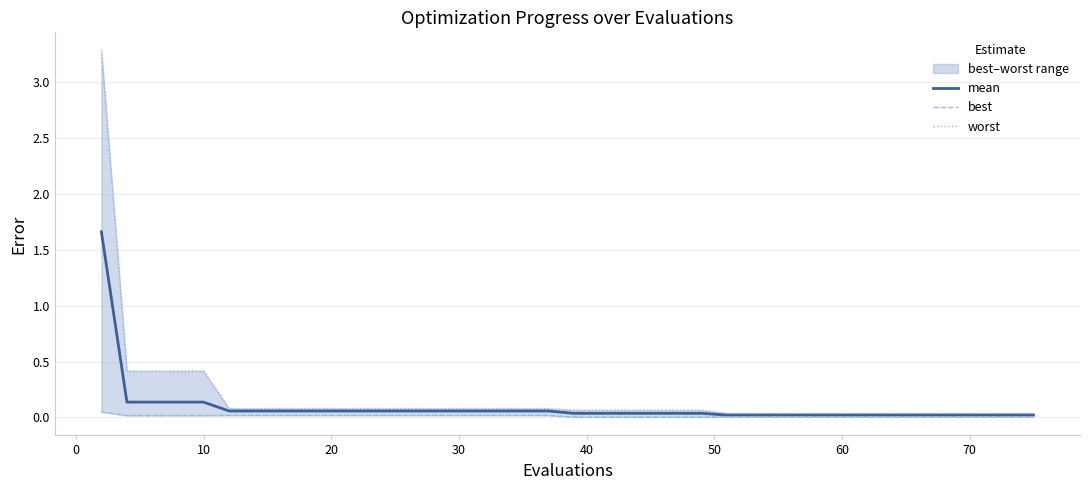

What are all the series names shown in the legend?

mean, best, worst